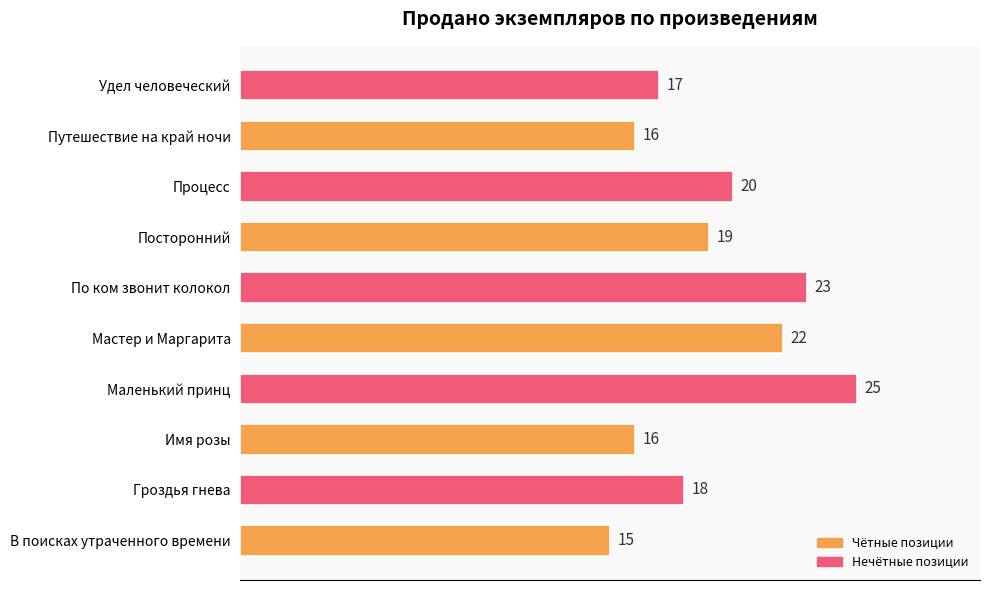

How many values are between 16 and 22?

7